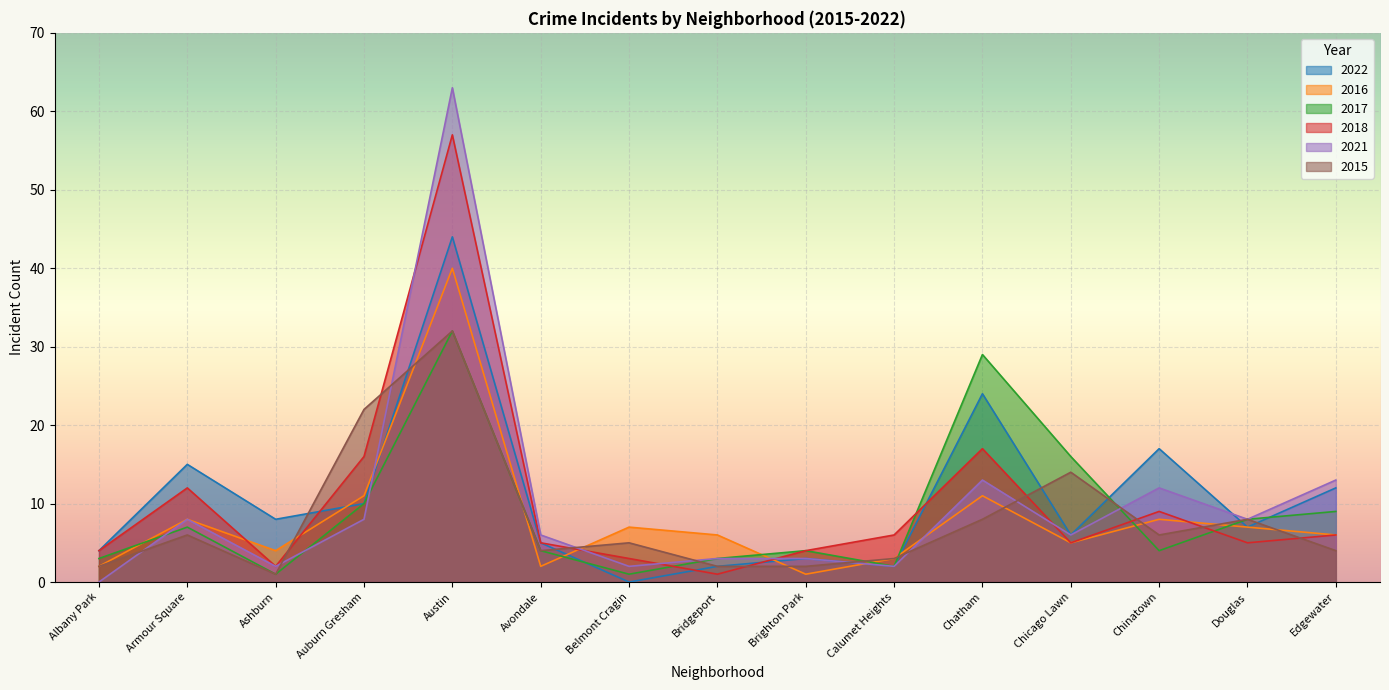

Reading left to right, transcribe all the data shown in this chart.

2022: 4	15	8	10	44	5	0	2	3	2	24	6	17	7	12
2016: 2	8	4	11	40	2	7	6	1	3	11	5	8	7	6
2017: 3	7	1	10	32	4	1	3	4	2	29	16	4	8	9
2018: 4	12	2	16	57	5	3	1	4	6	17	5	9	5	6
2021: 0	8	2	8	63	6	2	3	3	2	13	6	12	8	13
2015: 2	6	1	22	32	4	5	2	2	3	8	14	6	8	4